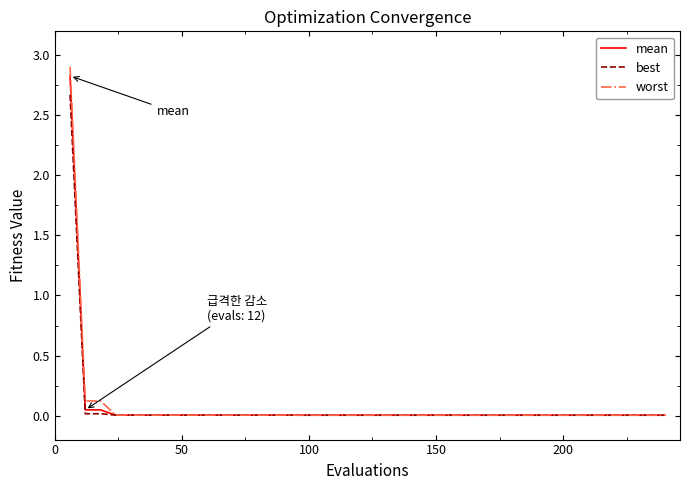

Which series has the widest spread of values?

worst